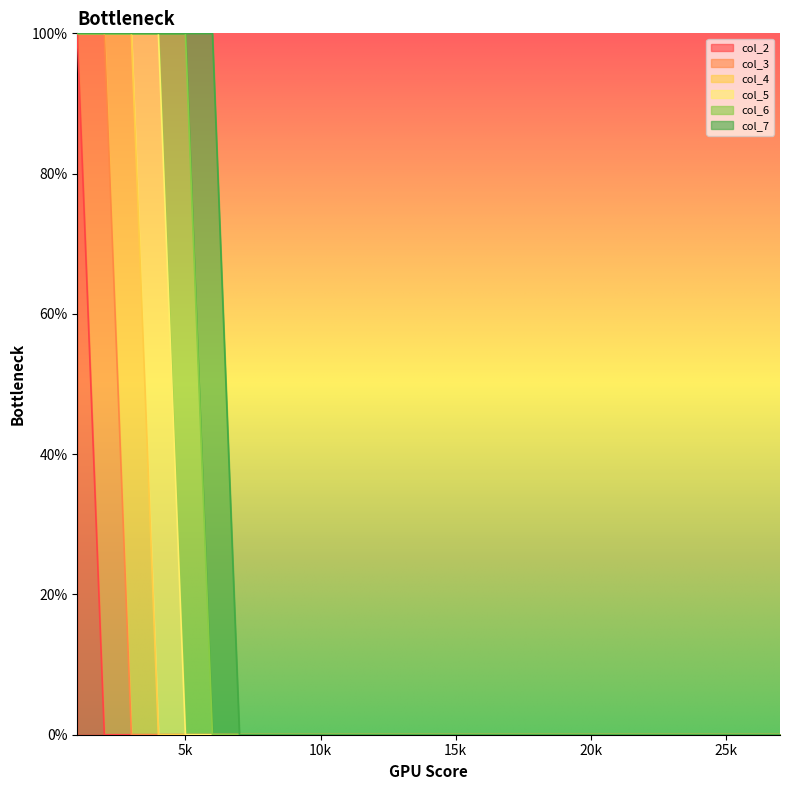

At which category does col_7 reach its first local peak?

6